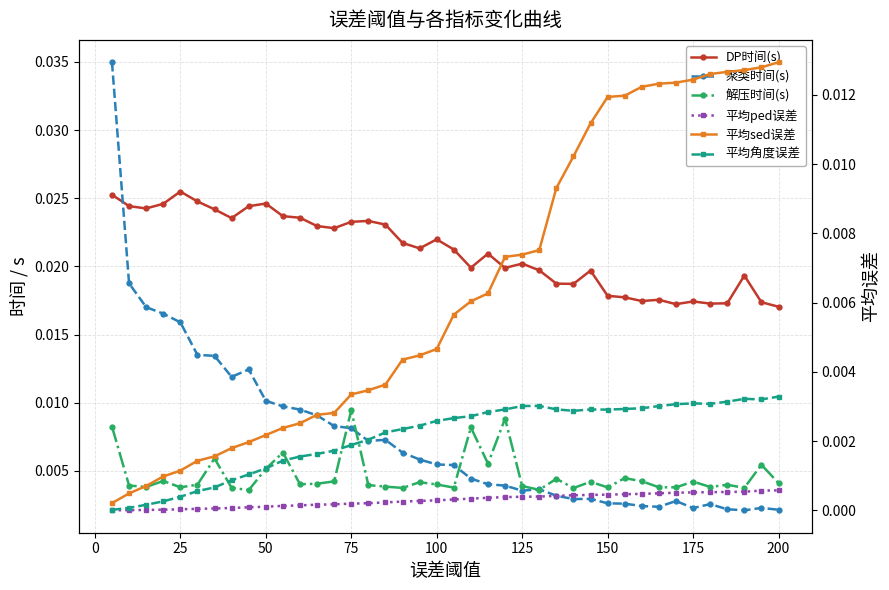

How many times do 解压时间(s) and 聚类时间(s) cross each other?

5